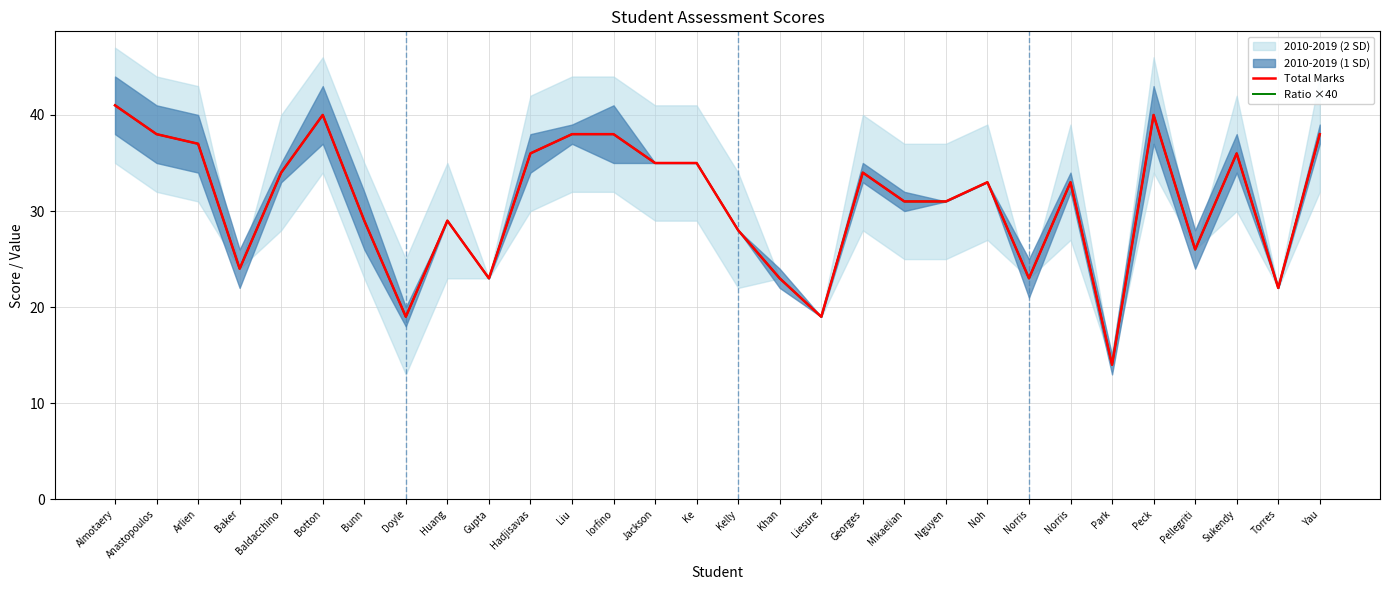

What is the label of the 14th point from the right?

Khan